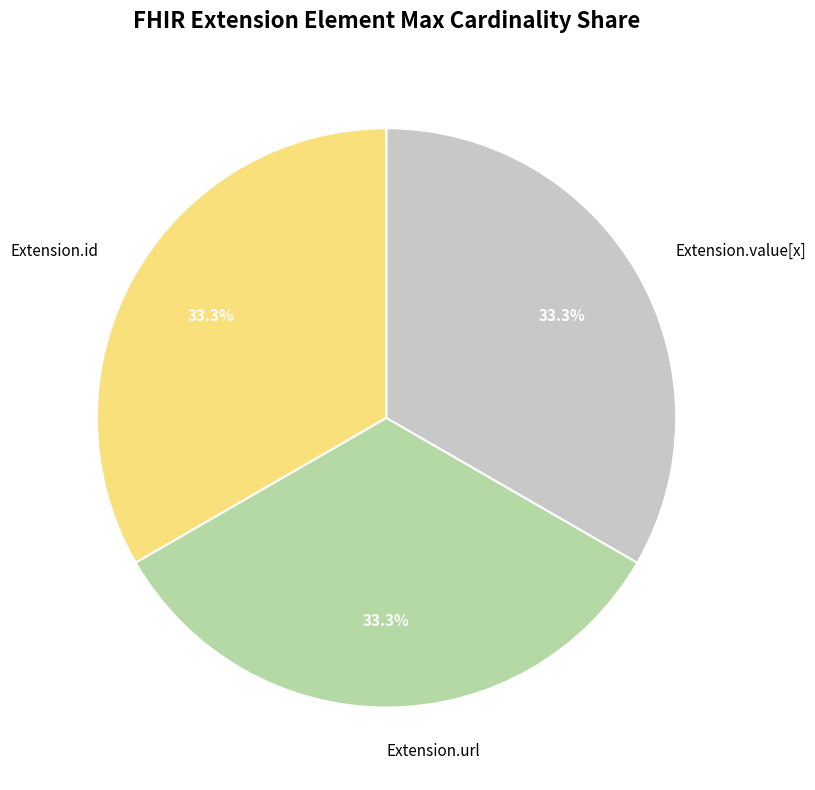

Count the number of slices in the pie.

3